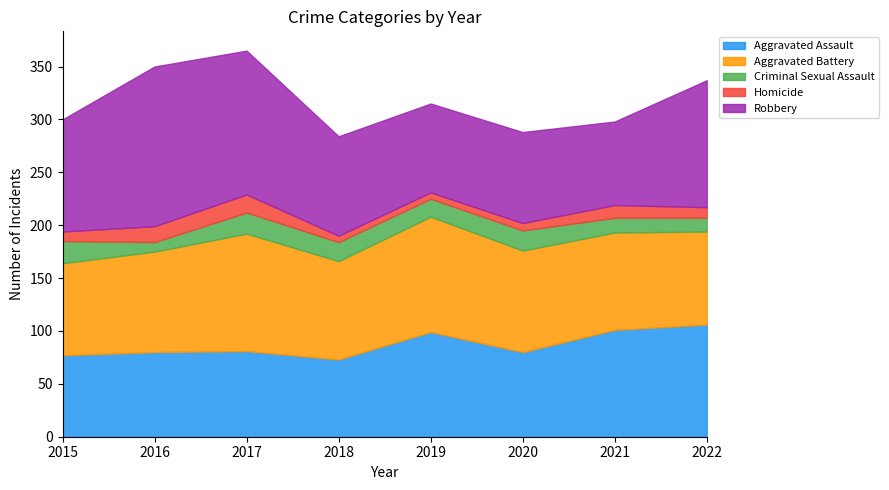

What is the difference between the second highest and second lowest values in the Homicide series?

9